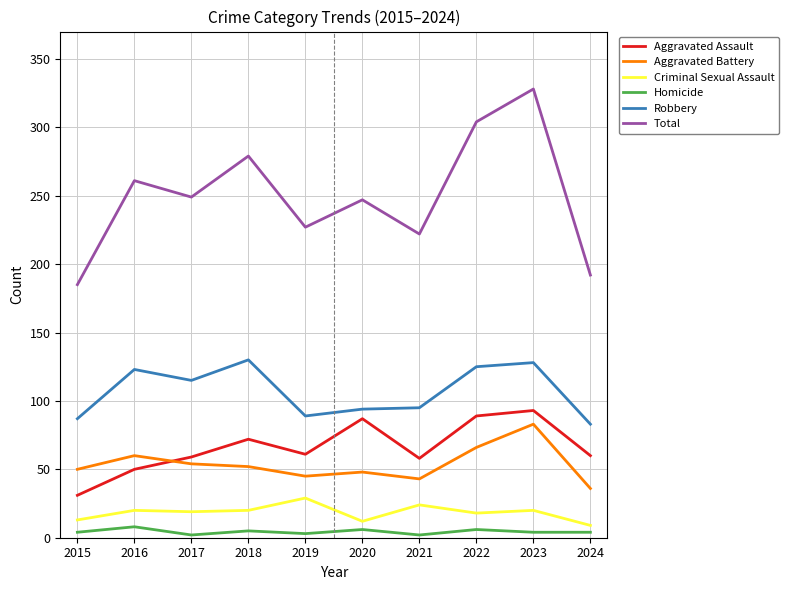

What are all the series names shown in the legend?

Aggravated Assault, Aggravated Battery, Criminal Sexual Assault, Homicide, Robbery, Total